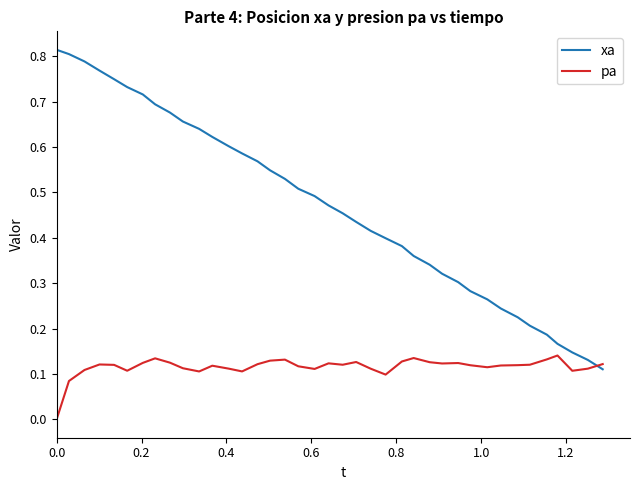

Rank the series by their maximum value, from highest to lowest.

xa, pa